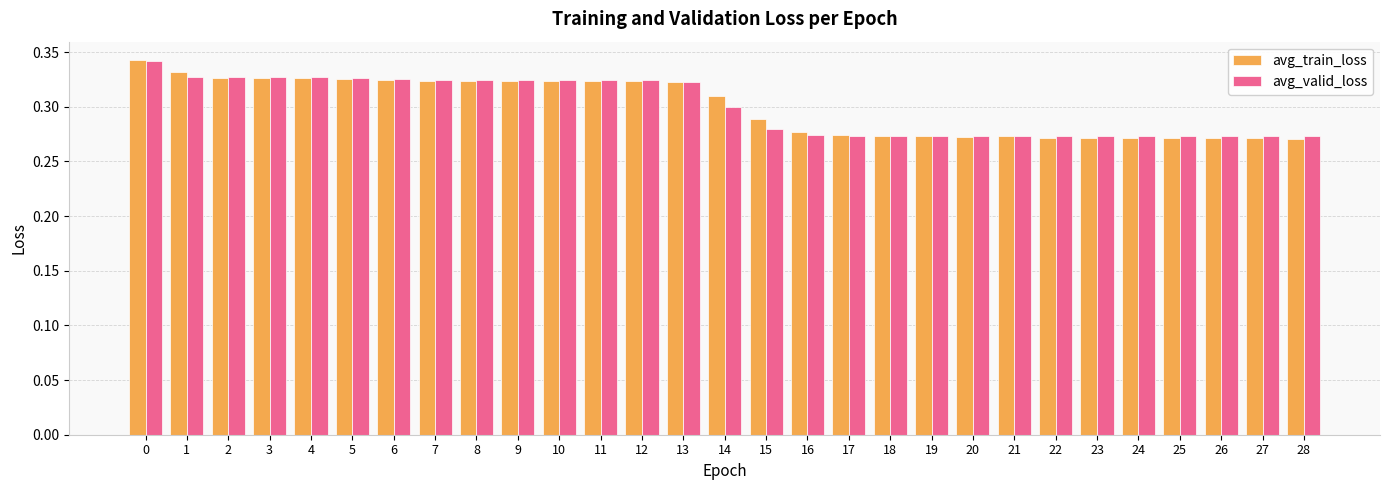

Are the bars grouped side by side (vs. stacked)?

Yes